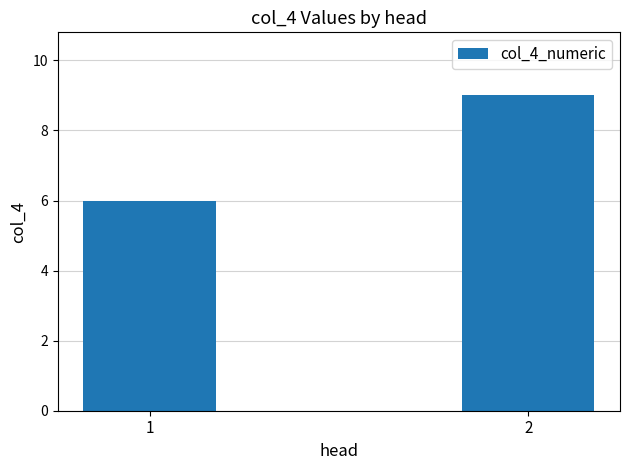

What is the sum of all values?

15